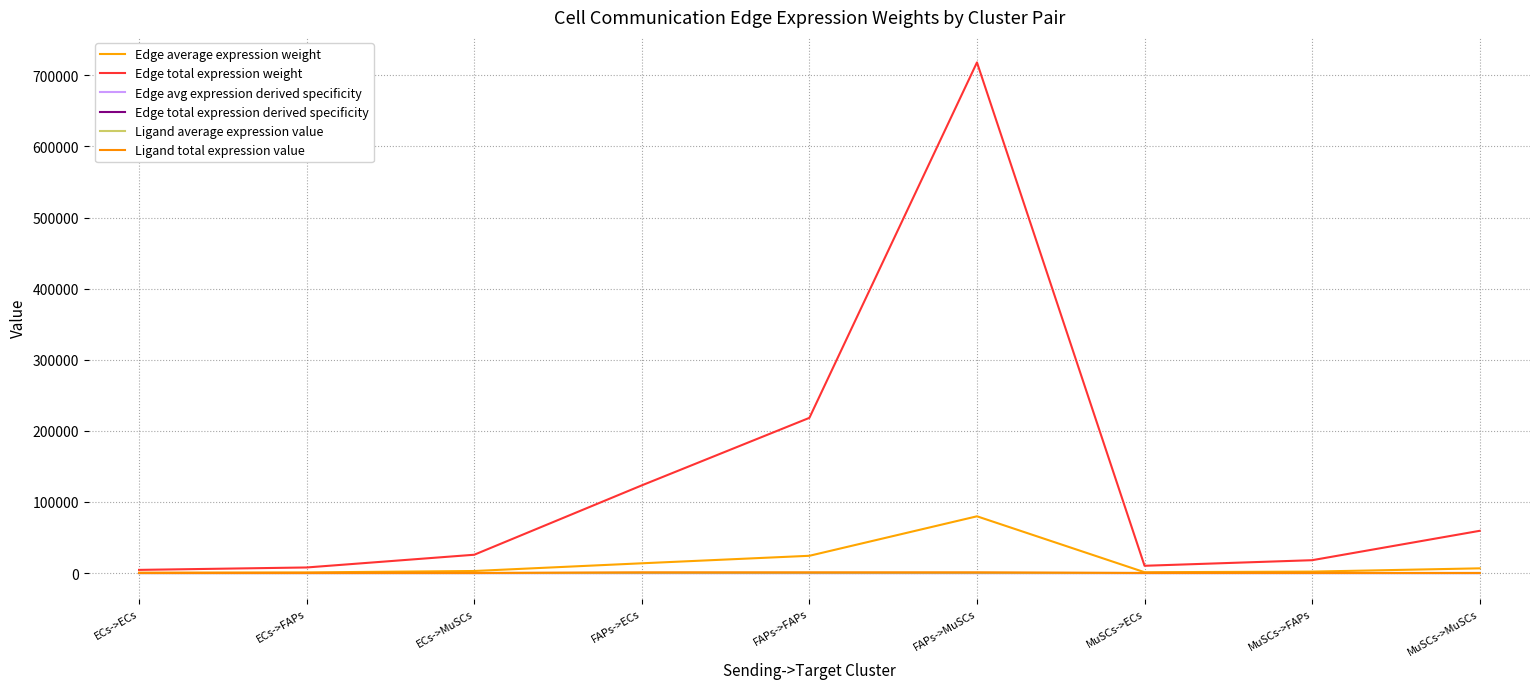

True or false: Ligand total expression value and Edge total expression derived specificity intersect in this chart.

False